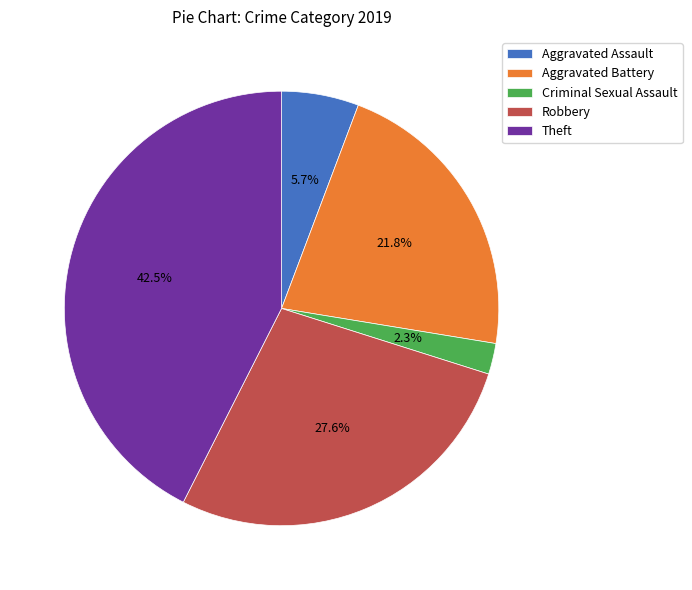

Does any single category account for the majority?

No